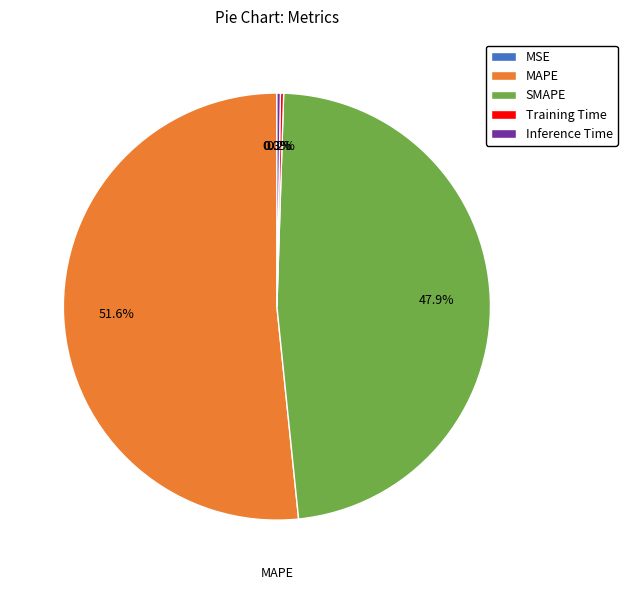

Which category accounts for the majority?

MAPE